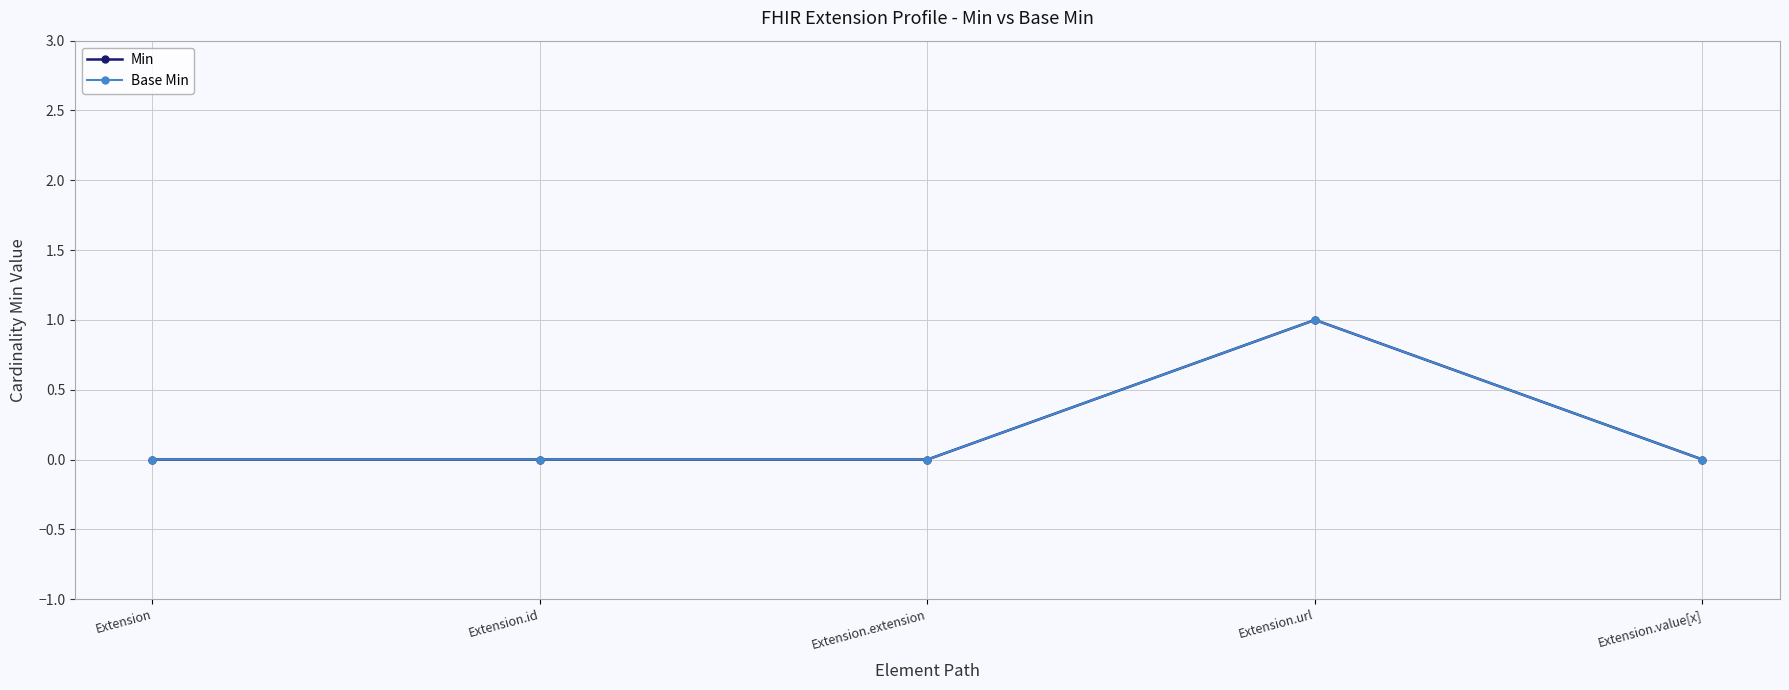

Rank the series at Extension.value[x] from highest to lowest value.

Min, Base Min